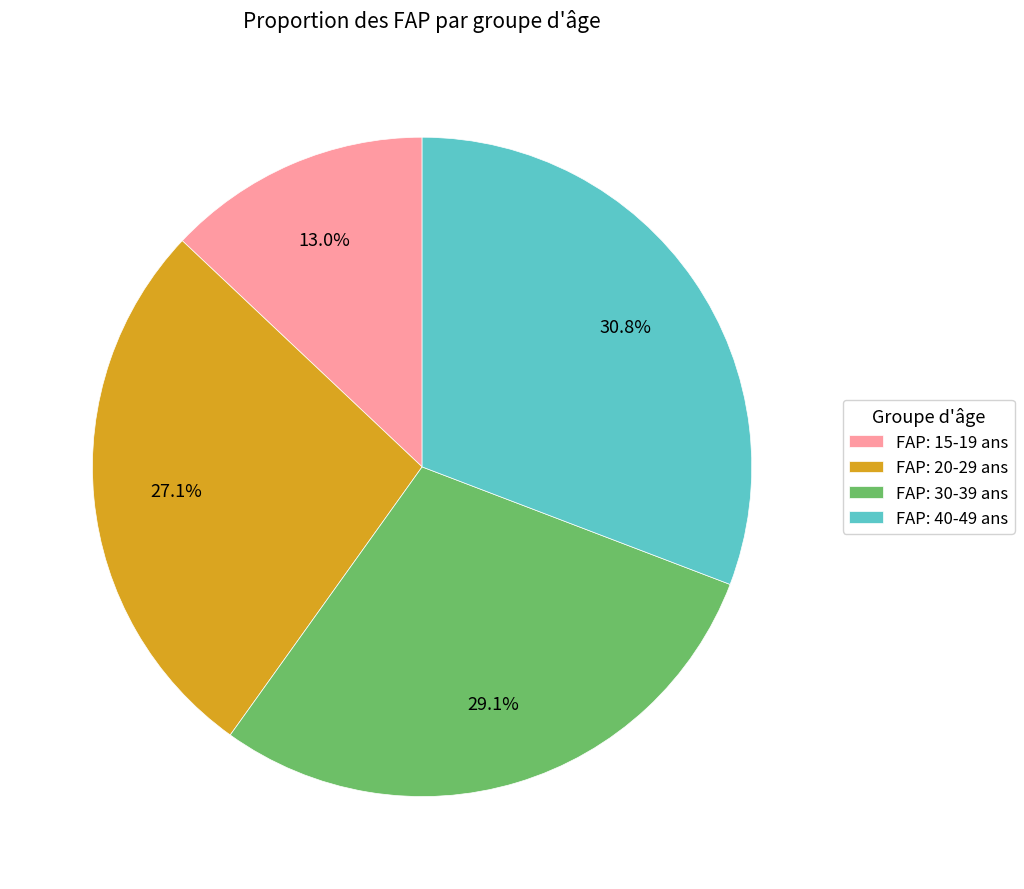

Combined, what portion of the pie is FAP: 40-49 ans and FAP: 30-39 ans?

59.9%